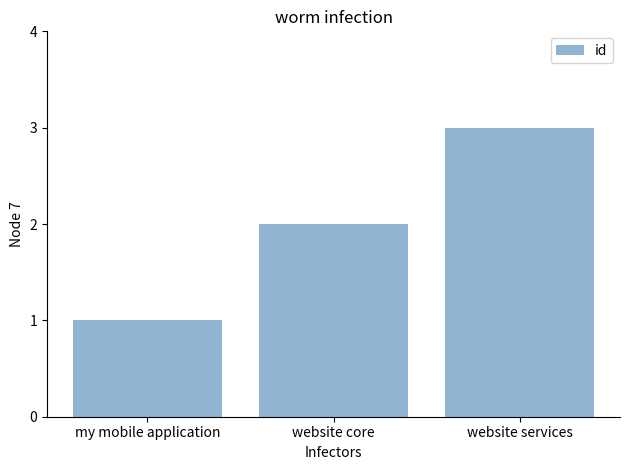

What is the difference between the second highest and minimum values?

1